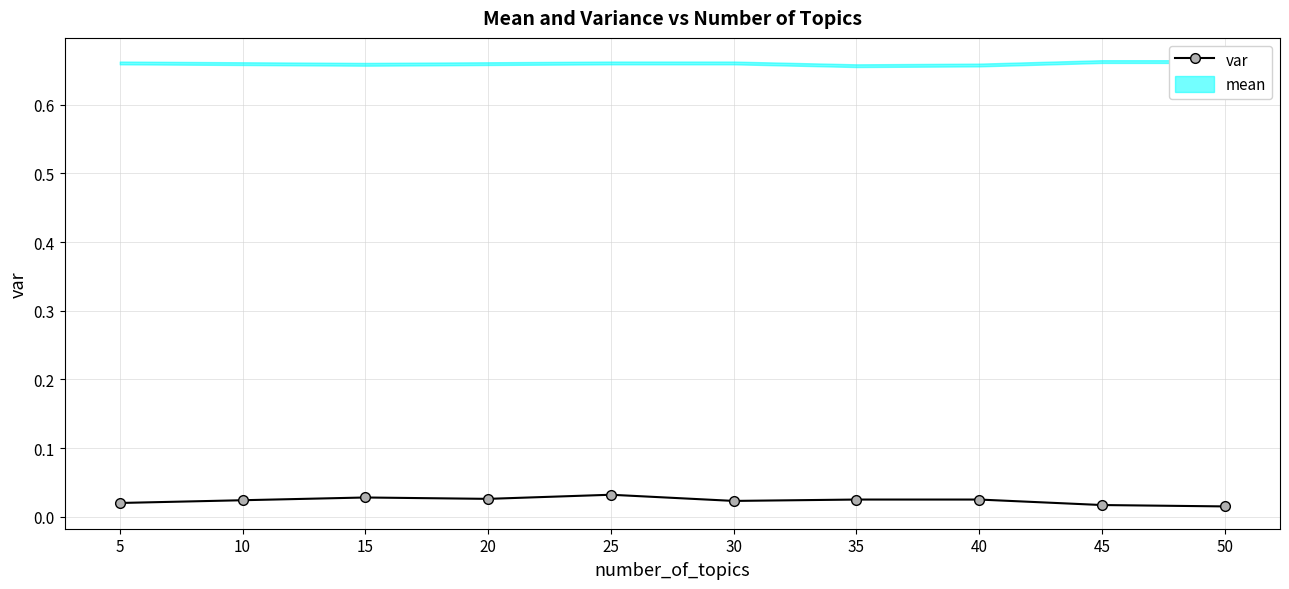

True or false: var has more than 0 points higher than both neighbors.

True